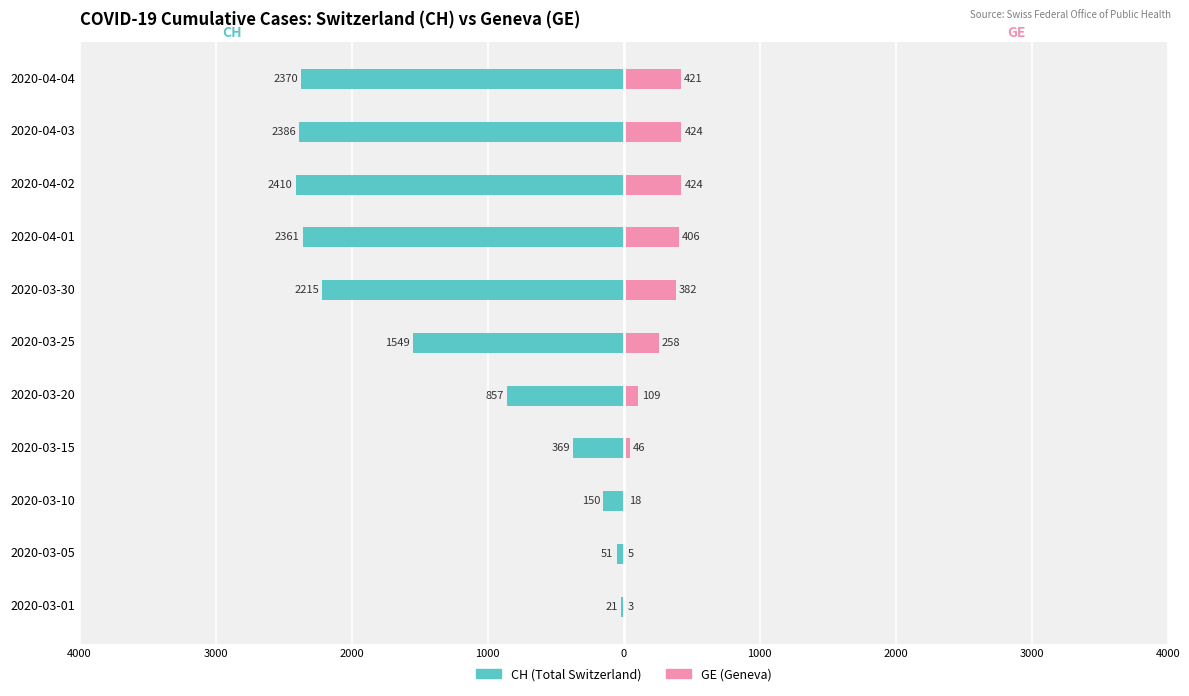

Is it true that CH (Total Switzerland) equals -280 at 2020-03-20?

False